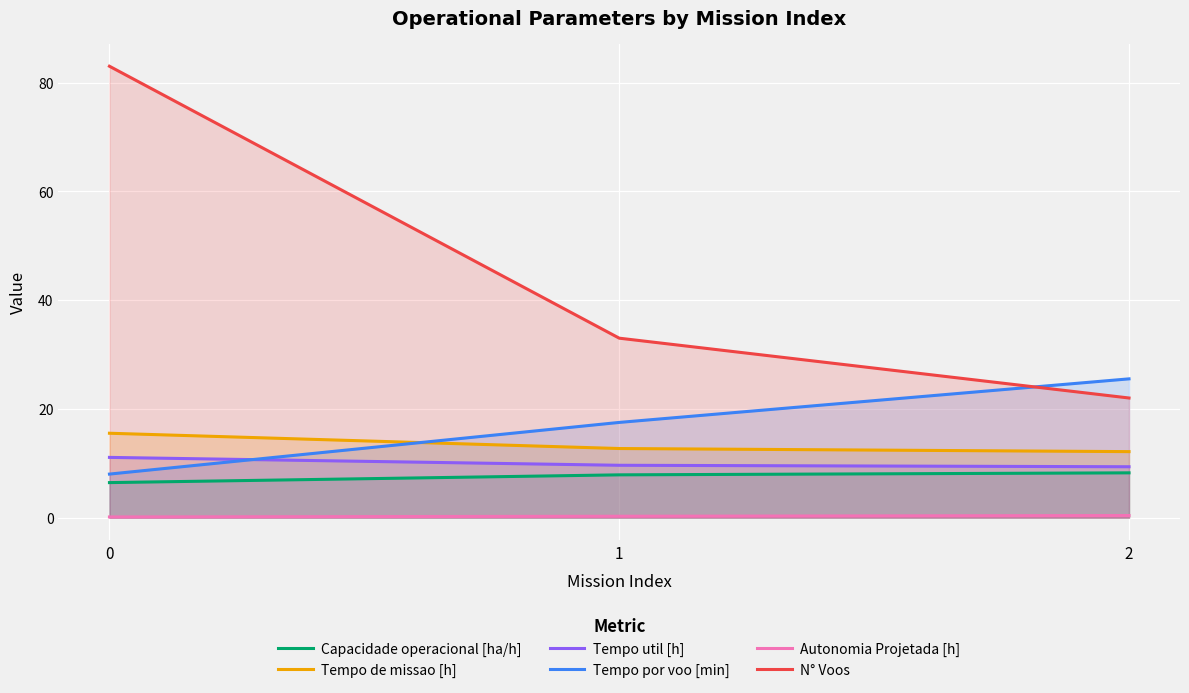

List the labels in order of Tempo de missao [h] value, smallest first.

2, 1, 0